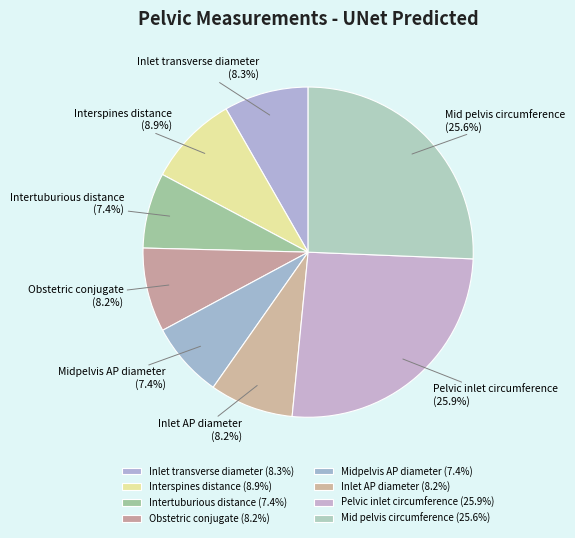

To the nearest percent, what portion does Intertuburious distance represent?

7%